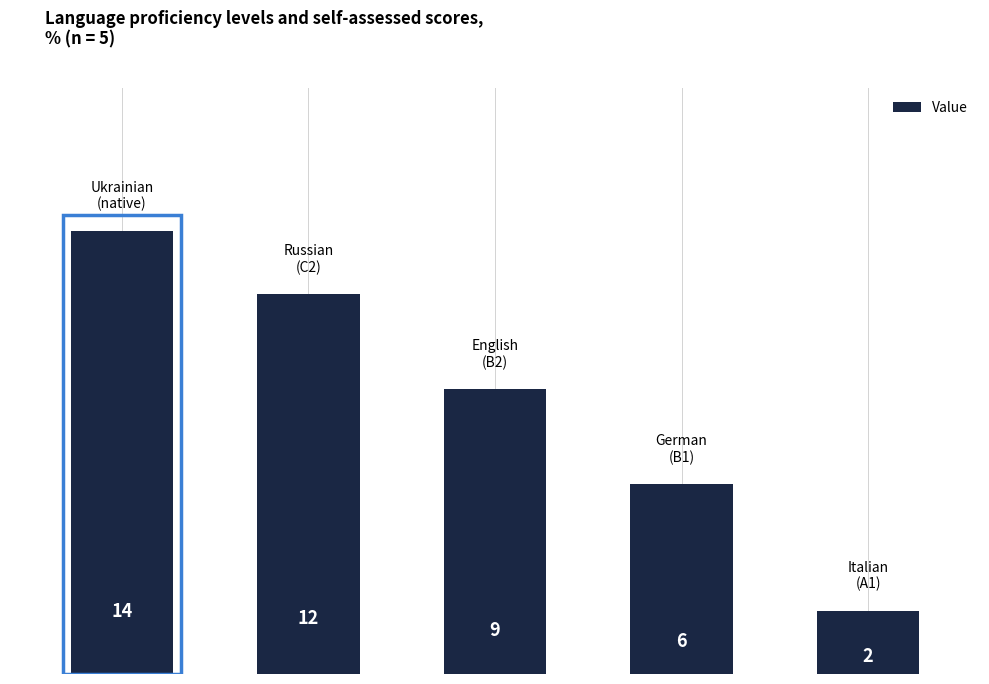

What is the difference between the maximum and minimum values?

12